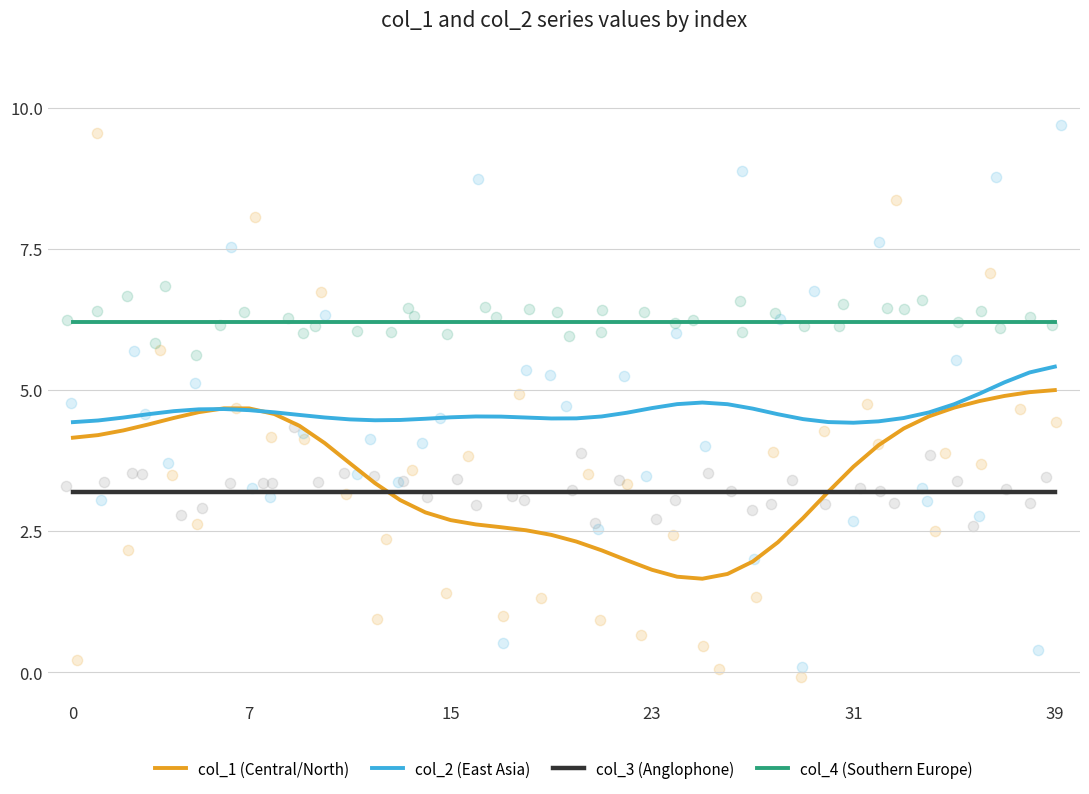

Which series has the largest Y range (max minus min)?

col_1 (Central/North)